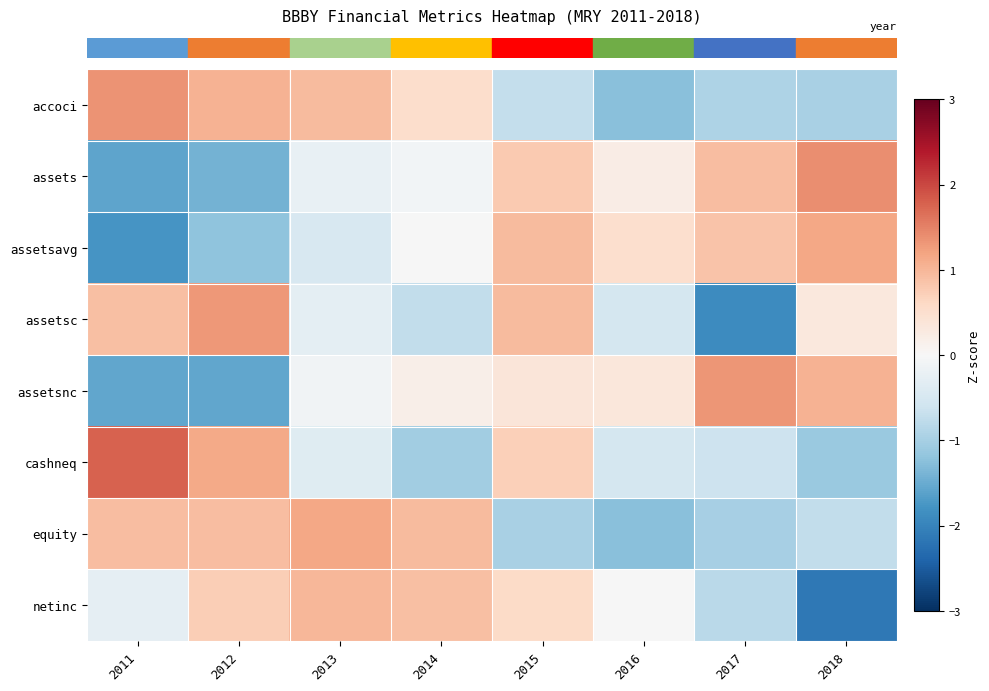

Which category has the lowest value across all series?

2018